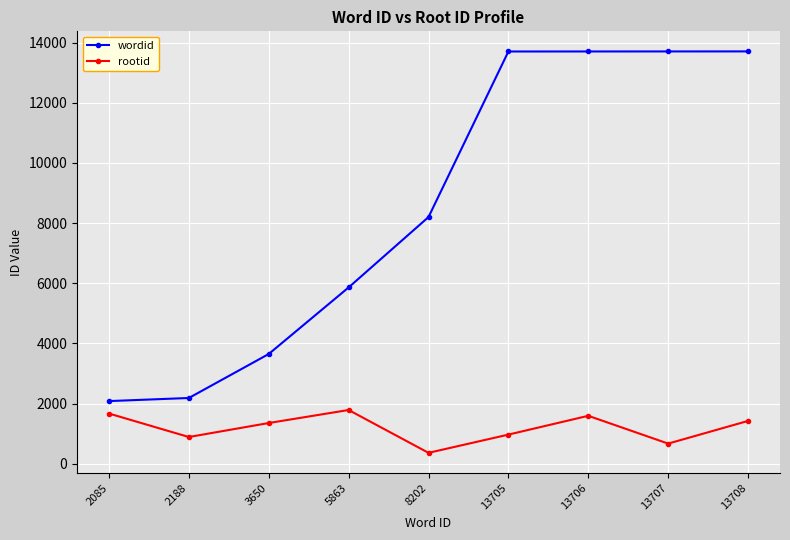

True or false: wordid has a value of 13707 at 13707.

True